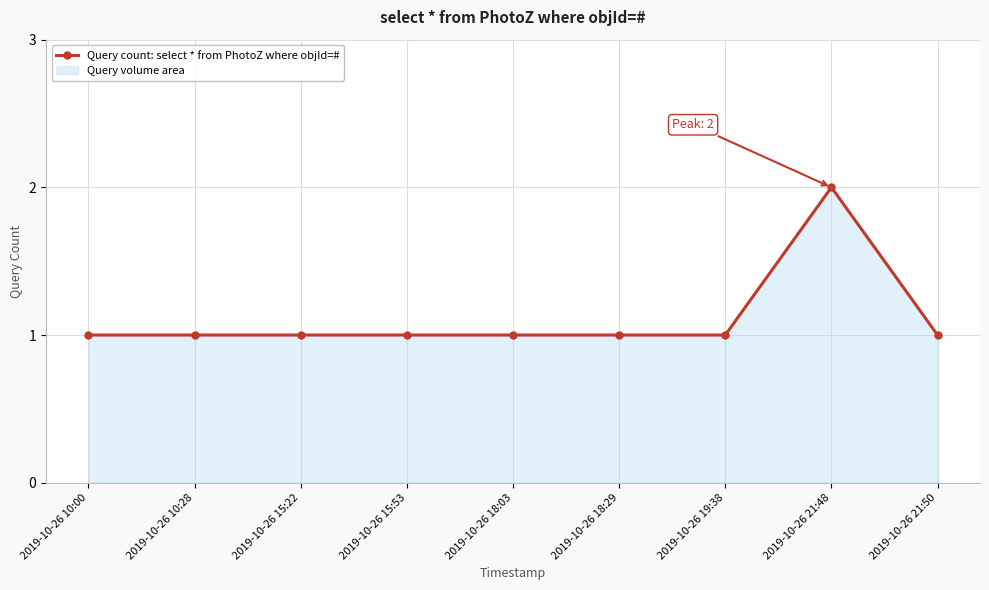

Reading left to right, extract all data points from this chart.

2019-10-26 10:00=1	2019-10-26 10:28=1	2019-10-26 15:22=1	2019-10-26 15:53=1	2019-10-26 18:03=1	2019-10-26 18:29=1	2019-10-26 19:38=1	2019-10-26 21:48=2	2019-10-26 21:50=1